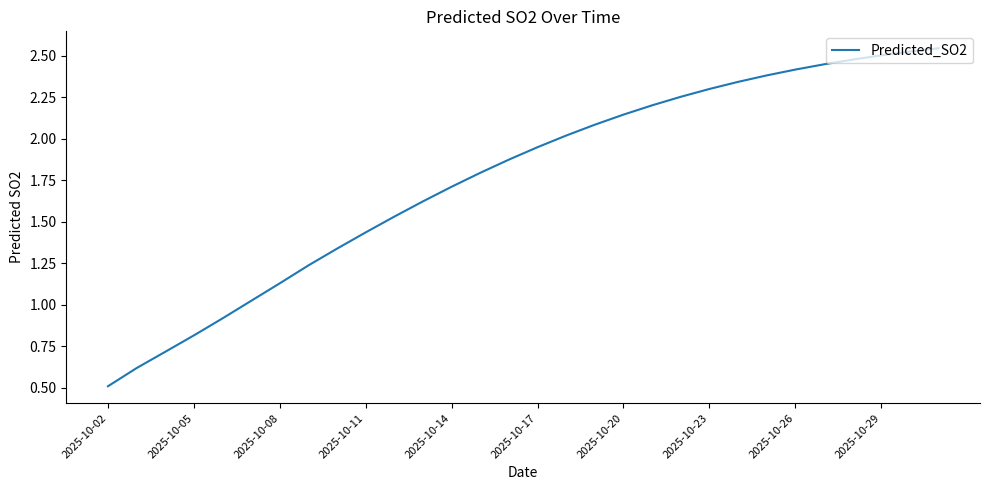

What is the difference between the maximum and minimum values?

2.0